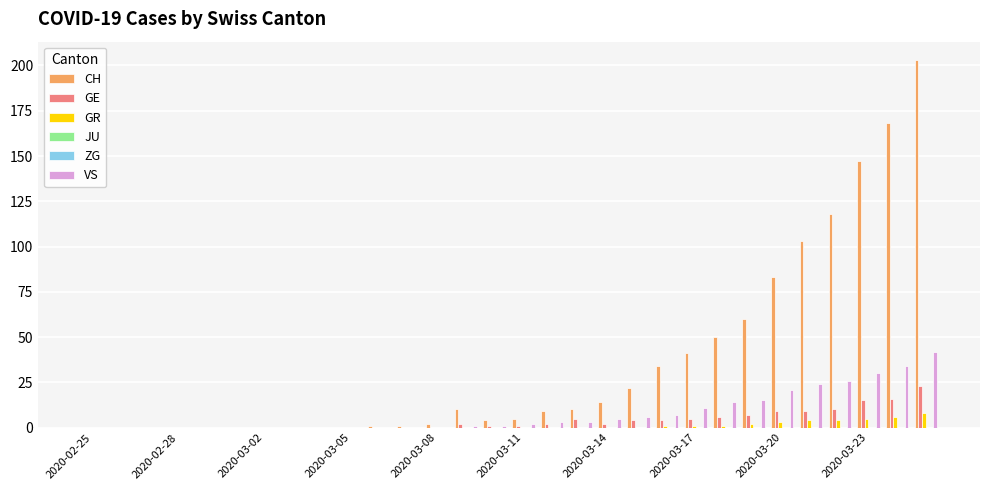

How many bars are there in total?

180